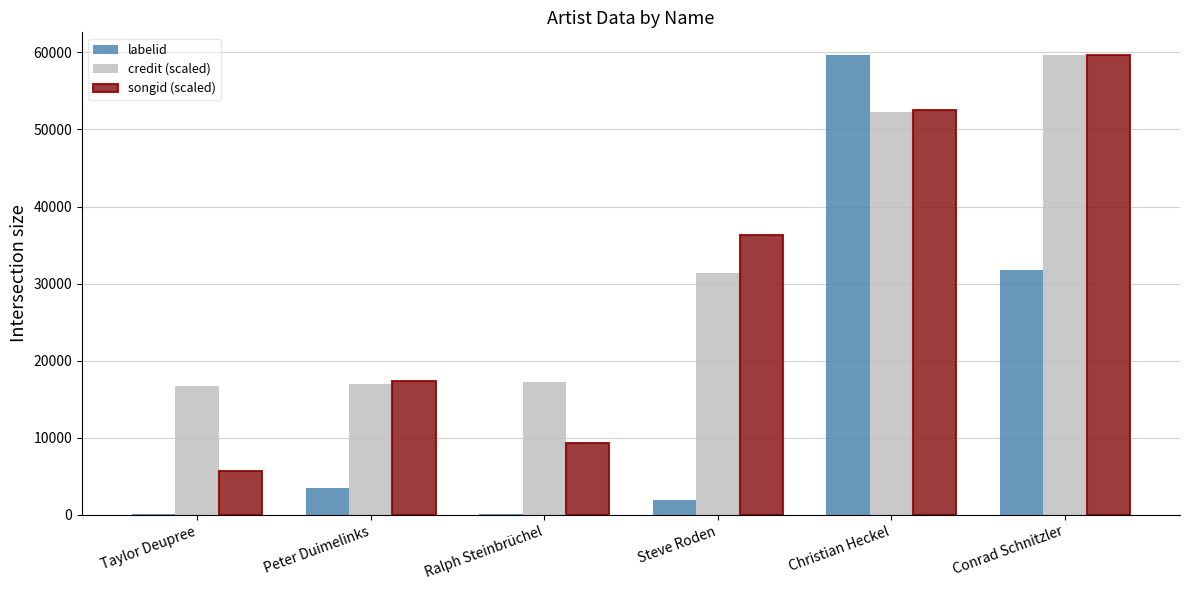

How many categories are shown in the chart?

6